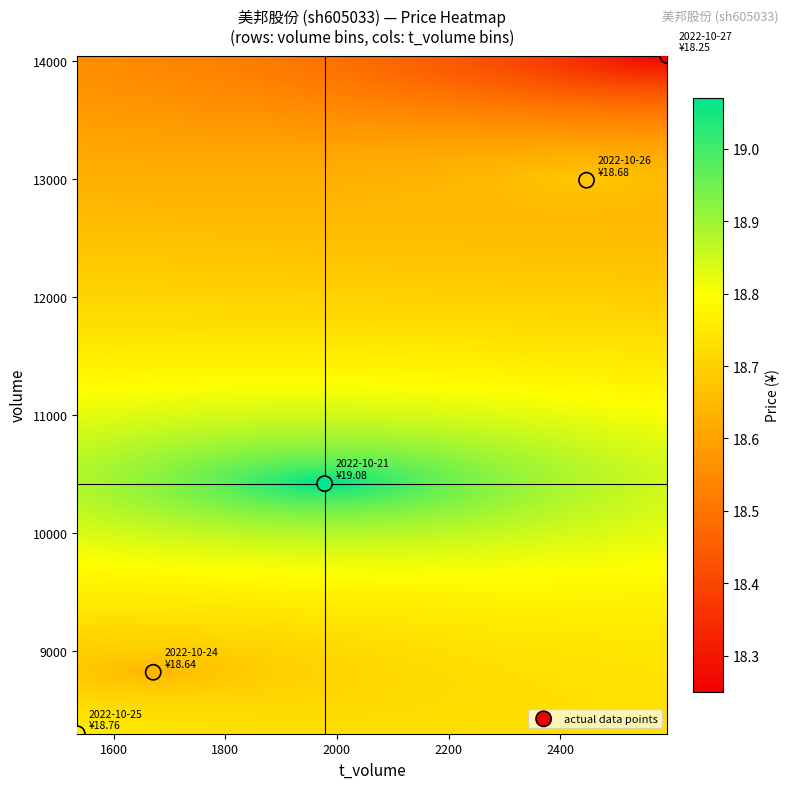

What Y value in the scatter plot is closest to 11173?

10419